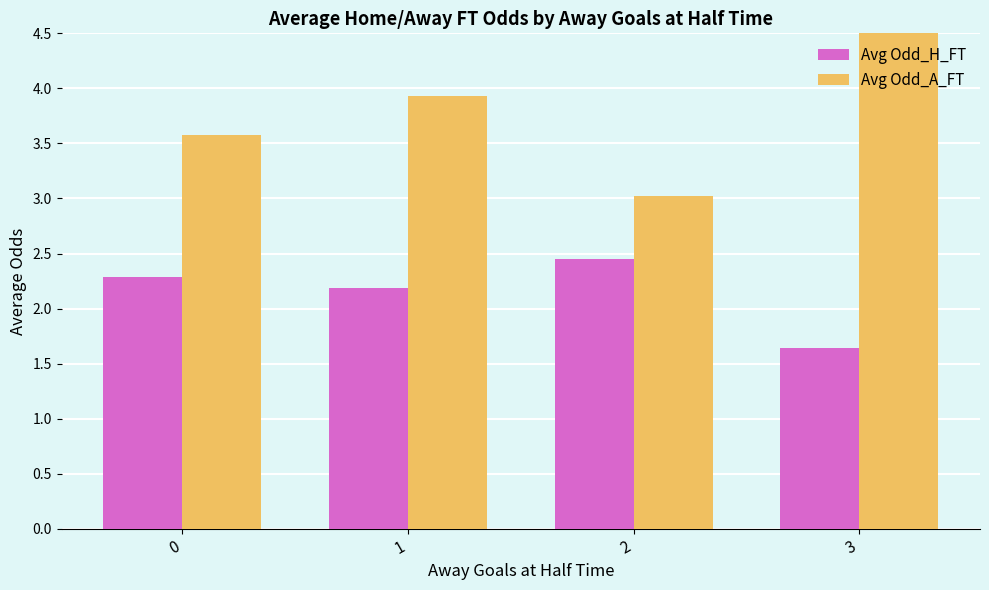

At which label does Avg Odd_A_FT reach its minimum?

2